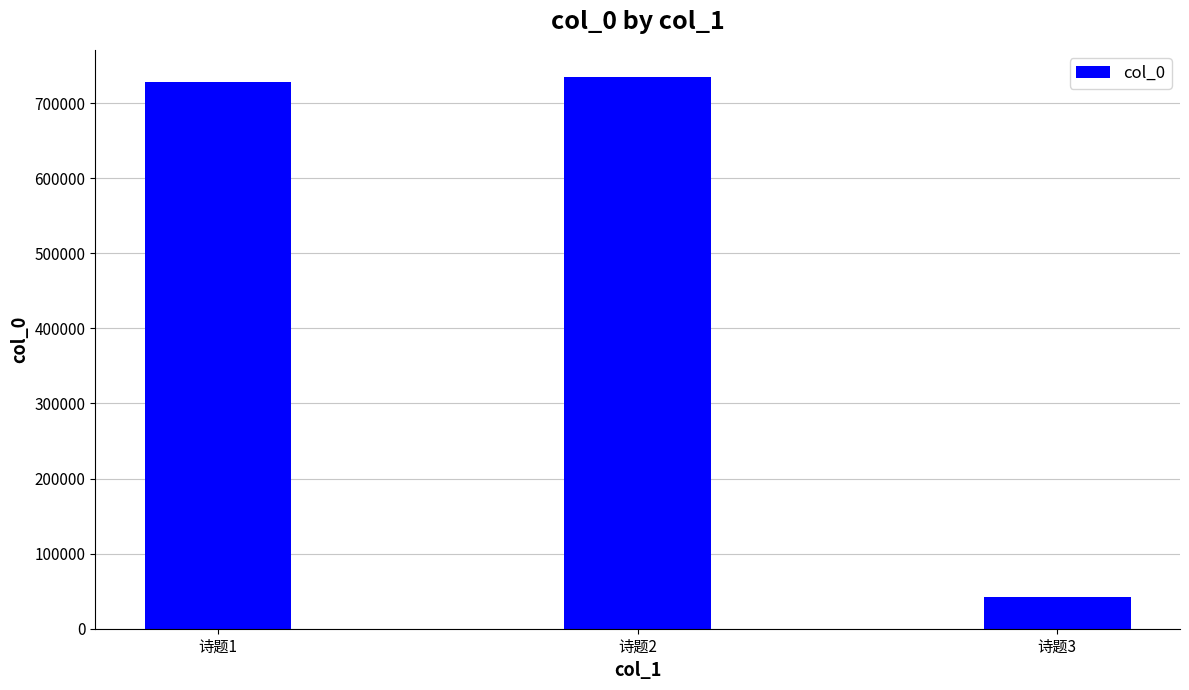

Are the bars horizontal?

No